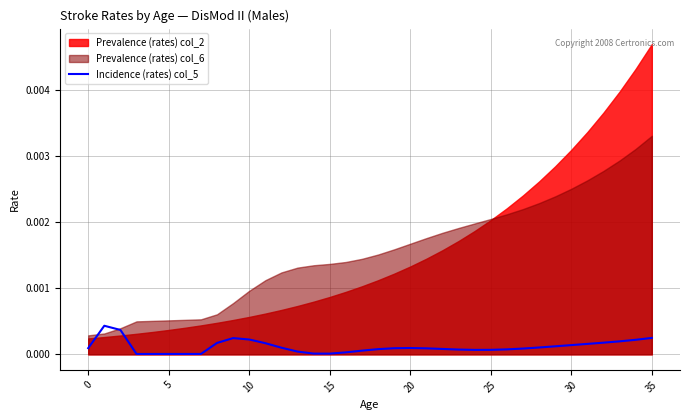

How many points are higher than both their immediate neighbors (excluding endpoints)?

3